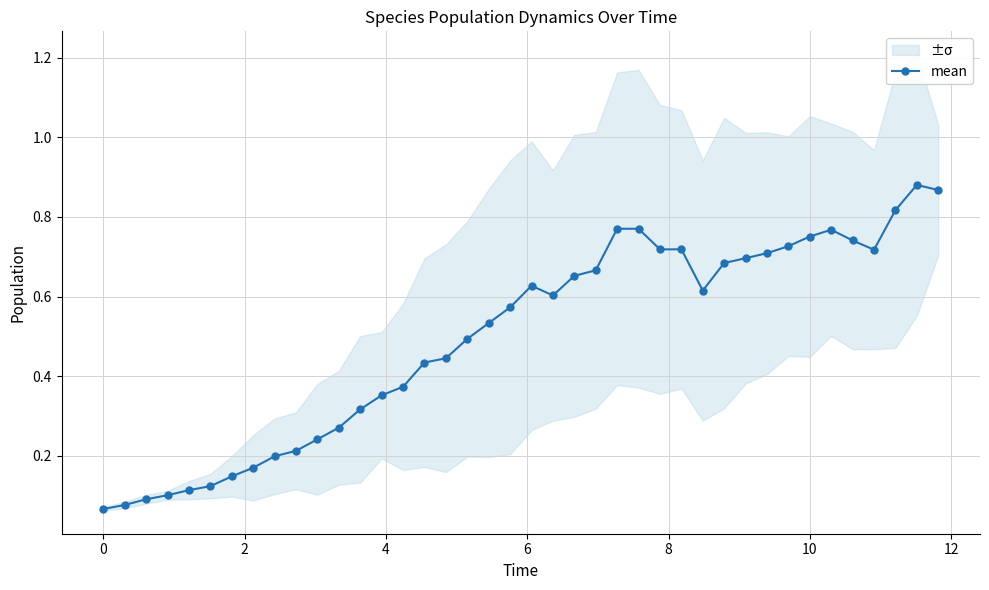

True or false: mean has more than 0 interior local peaks.

True